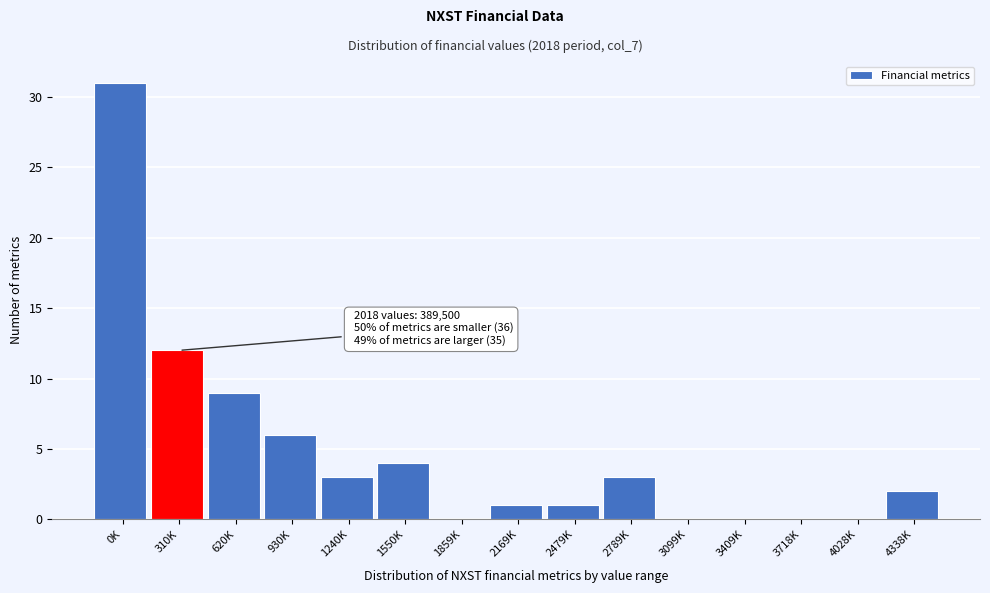

Reading right to left, extract all data points from this chart.

4338K=2	4028K=0	3718K=0	3409K=0	3099K=0	2789K=3	2479K=1	2169K=1	1859K=0	1550K=4	1240K=3	930K=6	620K=9	310K=12	0K=31